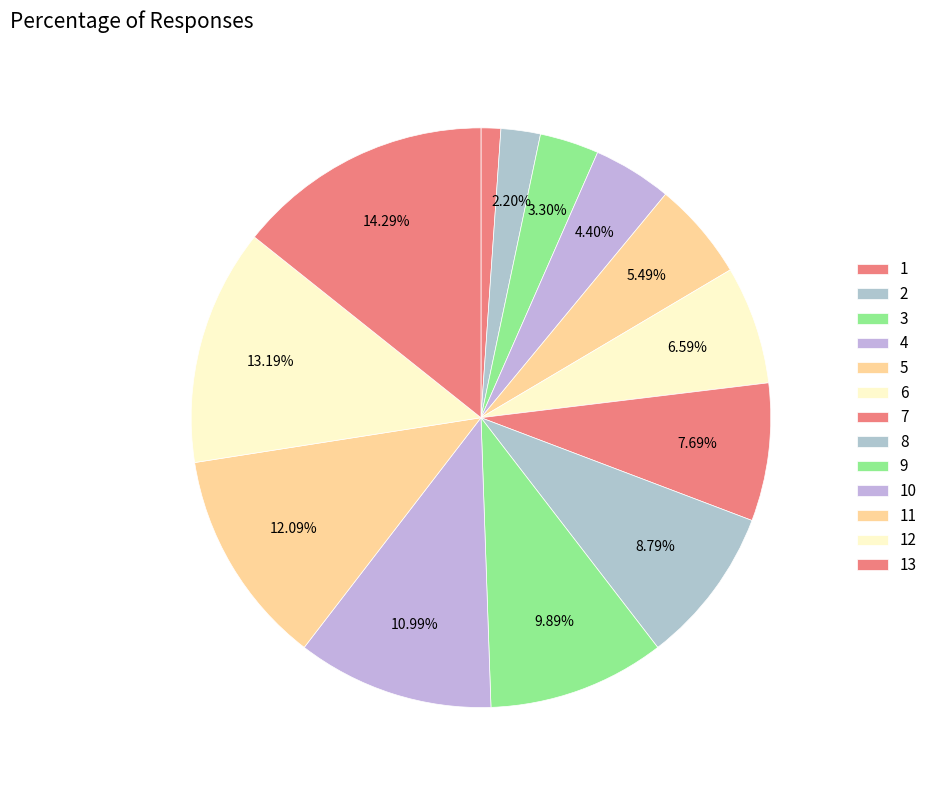

Is the sum of 12 and 5 greater than half?

No